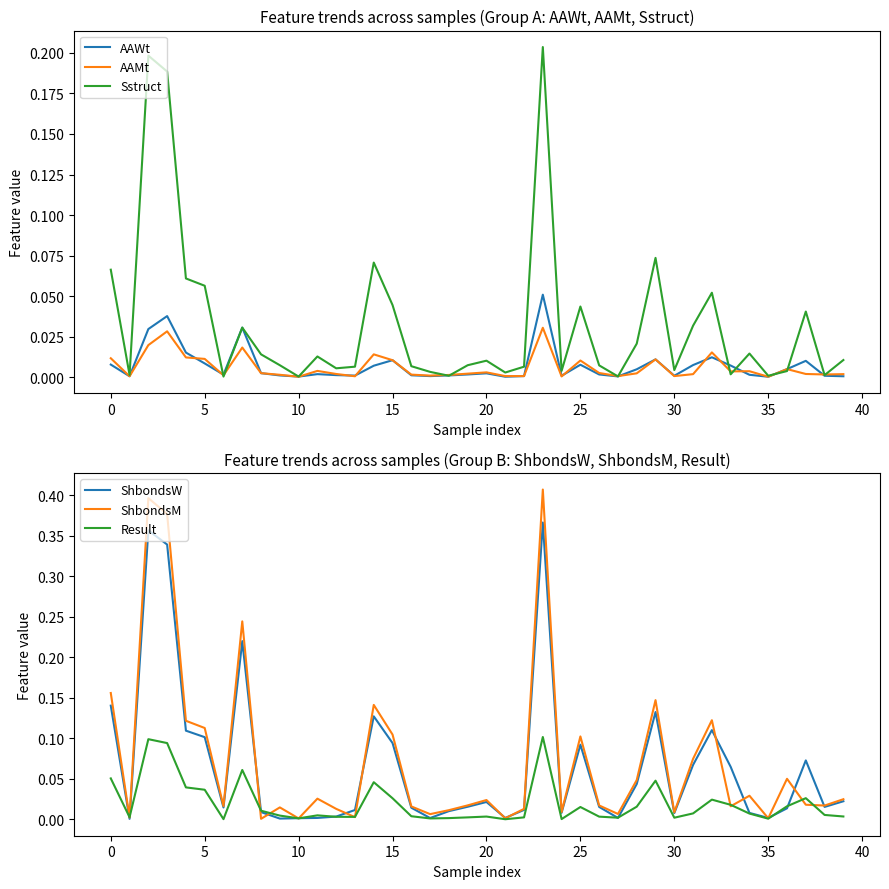

Reading right to left, what are all the values shown in this chart?

AAWt: 0.0	0.0	0.0	0.0	0.0	0.0	0.0	0.0	0.0	0.0	0.0	0.0	0.0	0.0	0.0	0.0	0.1	0.0	0.0	0.0	0.0	0.0	0.0	0.0	0.0	0.0	0.0	0.0	0.0	0.0	0.0	0.0	0.0	0.0	0.0	0.0	0.0	0.0	0.0	0.0
AAMt: 0.0	0.0	0.0	0.0	0.0	0.0	0.0	0.0	0.0	0.0	0.0	0.0	0.0	0.0	0.0	0.0	0.0	0.0	0.0	0.0	0.0	0.0	0.0	0.0	0.0	0.0	0.0	0.0	0.0	0.0	0.0	0.0	0.0	0.0	0.0	0.0	0.0	0.0	0.0	0.0
Sstruct: 0.0	0.0	0.0	0.0	0.0	0.0	0.0	0.1	0.0	0.0	0.1	0.0	0.0	0.0	0.0	0.0	0.2	0.0	0.0	0.0	0.0	0.0	0.0	0.0	0.0	0.1	0.0	0.0	0.0	0.0	0.0	0.0	0.0	0.0	0.1	0.1	0.2	0.2	0.0	0.1
ShbondsW: 0.0	0.0	0.1	0.0	0.0	0.0	0.1	0.1	0.1	0.0	0.1	0.0	0.0	0.0	0.1	0.0	0.4	0.0	0.0	0.0	0.0	0.0	0.0	0.0	0.1	0.1	0.0	0.0	0.0	0.0	0.0	0.0	0.2	0.0	0.1	0.1	0.3	0.4	0.0	0.1
ShbondsM: 0.0	0.0	0.0	0.1	0.0	0.0	0.0	0.1	0.1	0.0	0.1	0.0	0.0	0.0	0.1	0.0	0.4	0.0	0.0	0.0	0.0	0.0	0.0	0.0	0.1	0.1	0.0	0.0	0.0	0.0	0.0	0.0	0.2	0.0	0.1	0.1	0.4	0.4	0.0	0.2
Result: 0.0	0.0	0.0	0.0	0.0	0.0	0.0	0.0	0.0	0.0	0.0	0.0	0.0	0.0	0.0	0.0	0.1	0.0	0.0	0.0	0.0	0.0	0.0	0.0	0.0	0.0	0.0	0.0	0.0	0.0	0.0	0.0	0.1	0.0	0.0	0.0	0.1	0.1	0.0	0.1